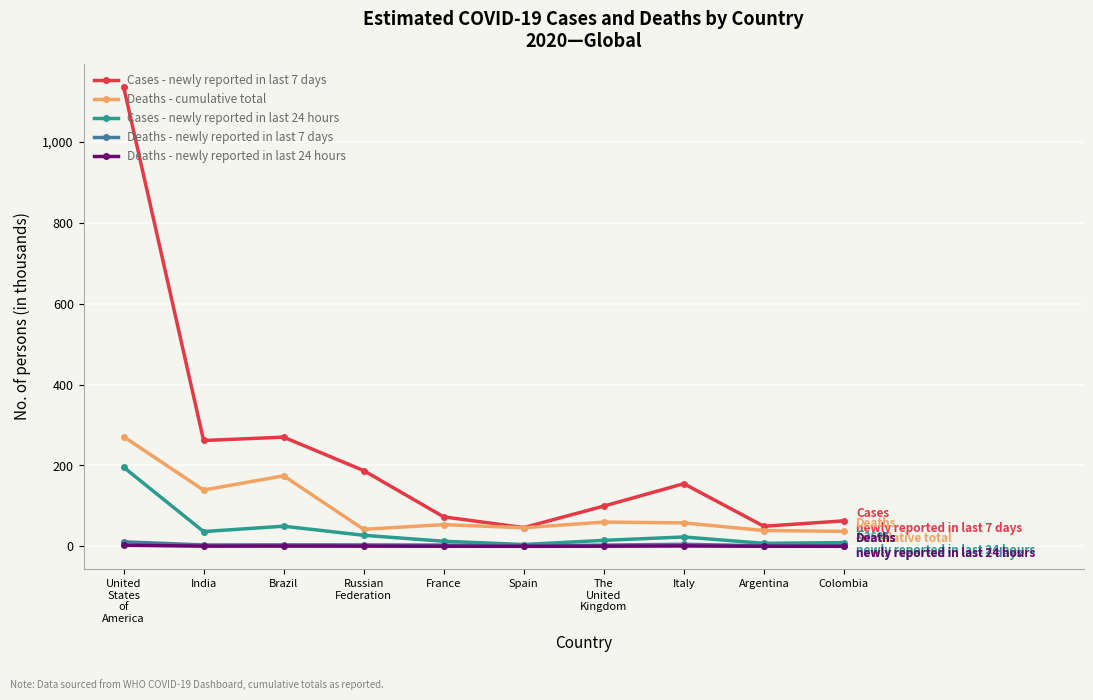

Is it true that Cases - newly reported in last 24 hours equals 36.6 at India?

True